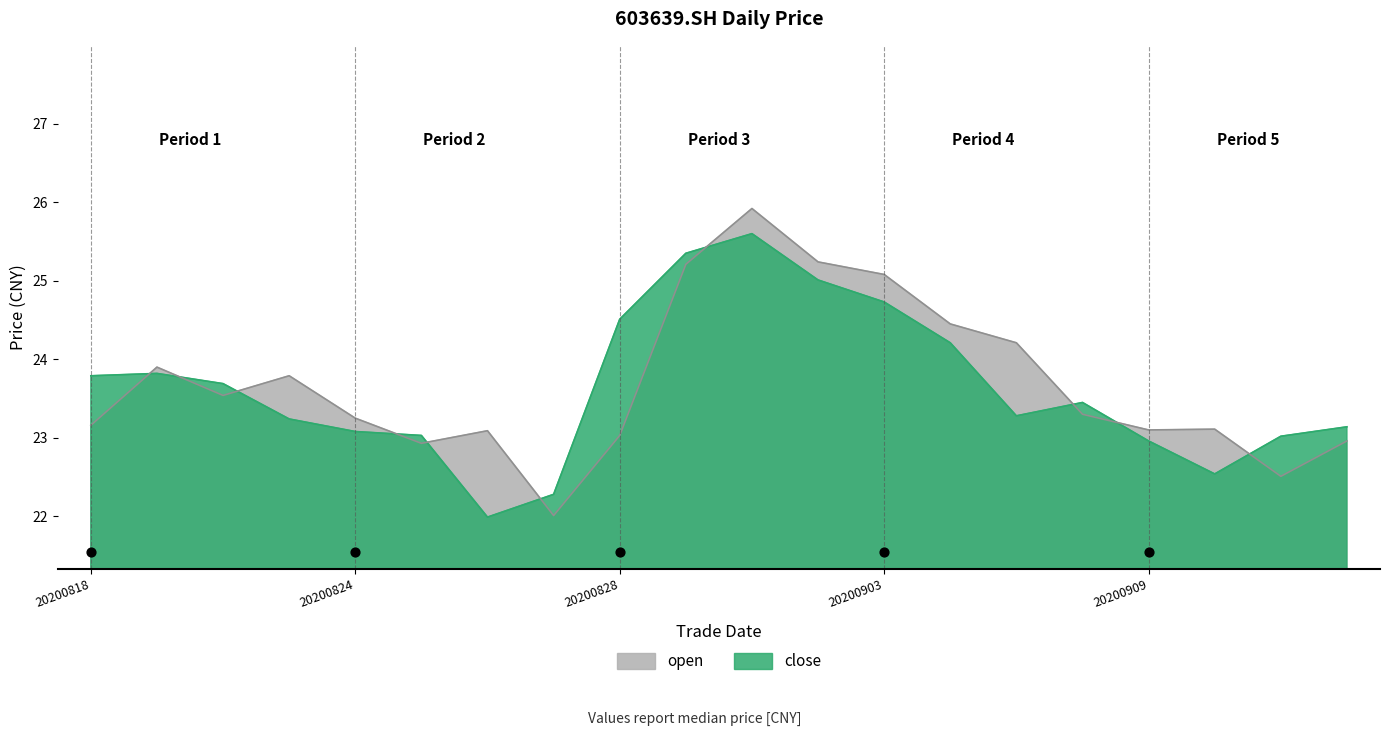

What is the total value across all series at 20200819?

47.7